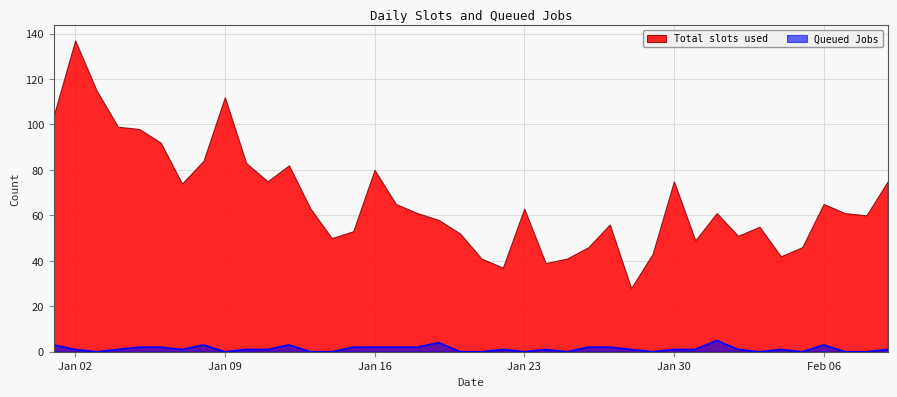

True or false: Total slots used and Queued Jobs cross at least once.

False